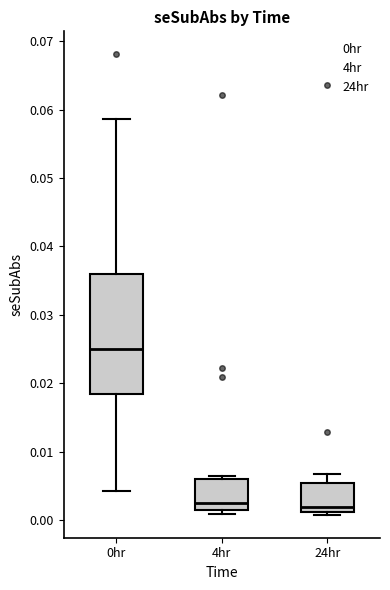

Where does the upper whisker of the box for 24hr end on the y-axis? The values are not printed on the chart, so give them approximately, as read against the axis.

0.007